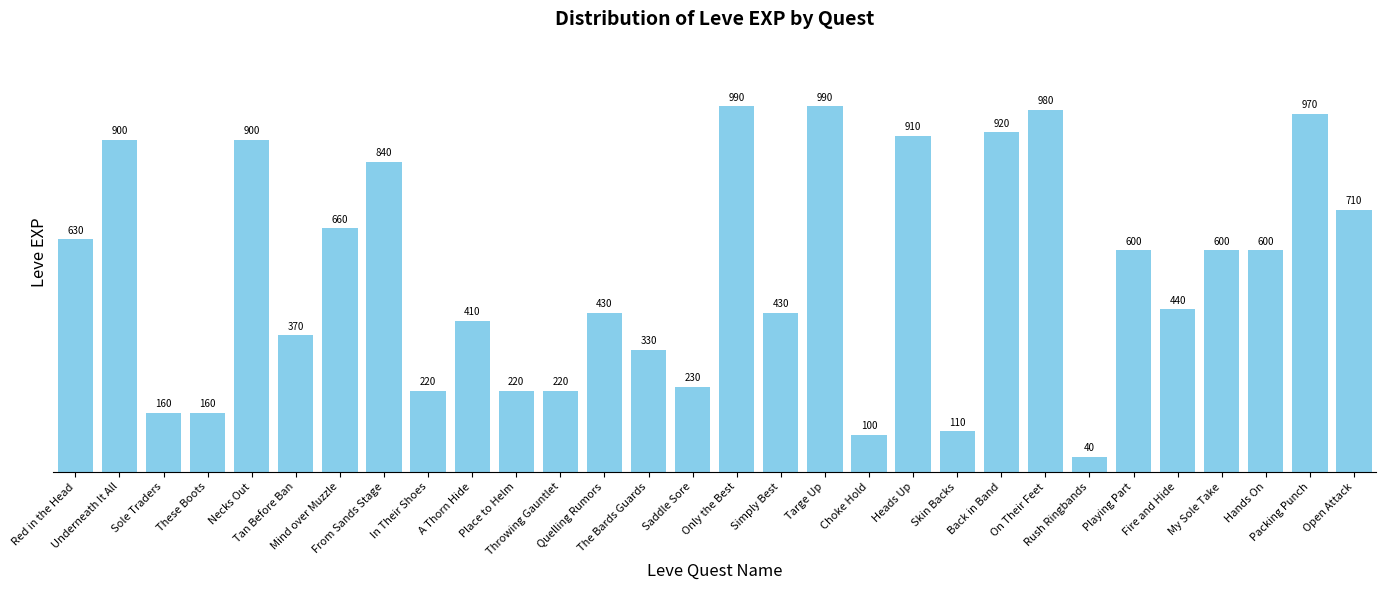

What is the value of the 11th bar from the left?

220